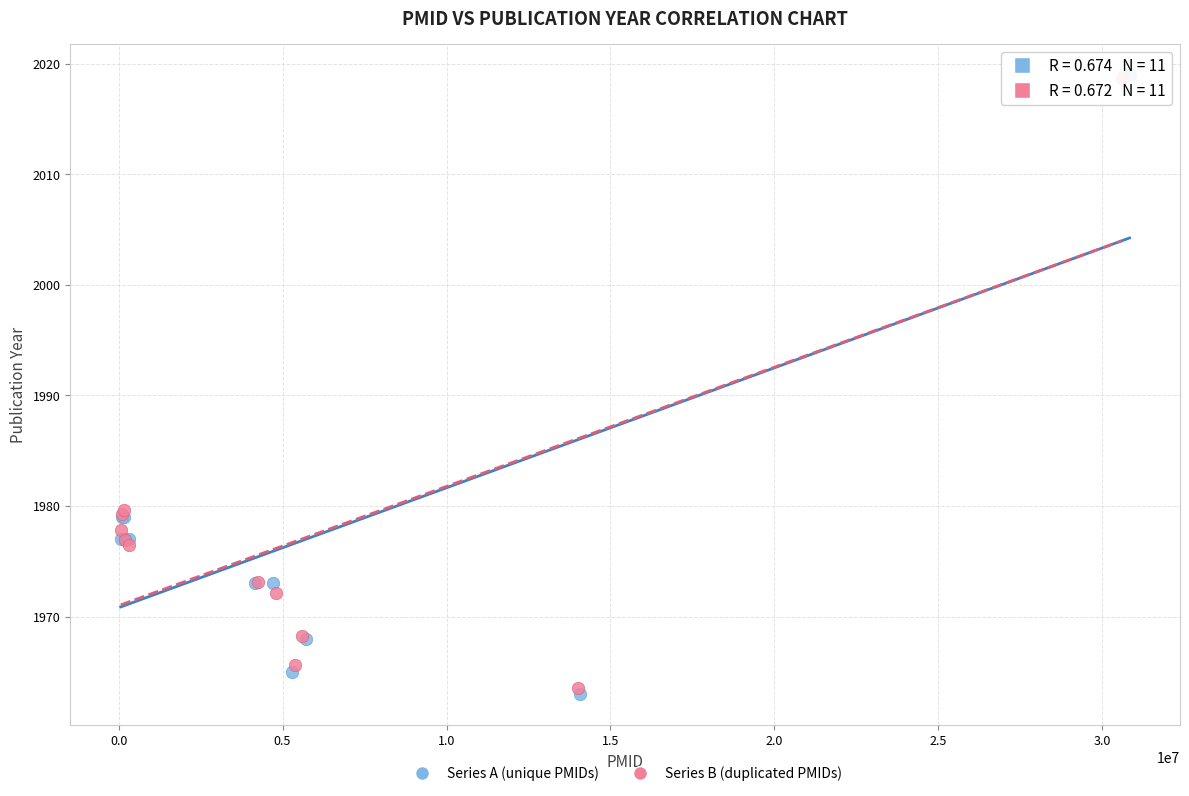

Which series has the widest spread of Y values?

Series A (unique PMIDs)